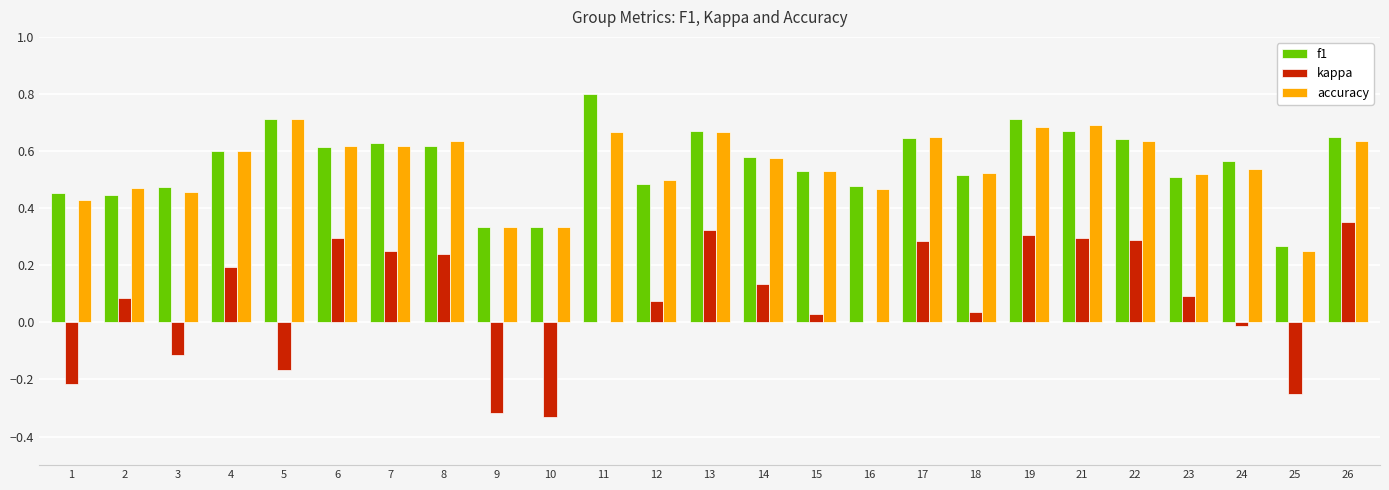

What is the greatest value displayed?

0.8